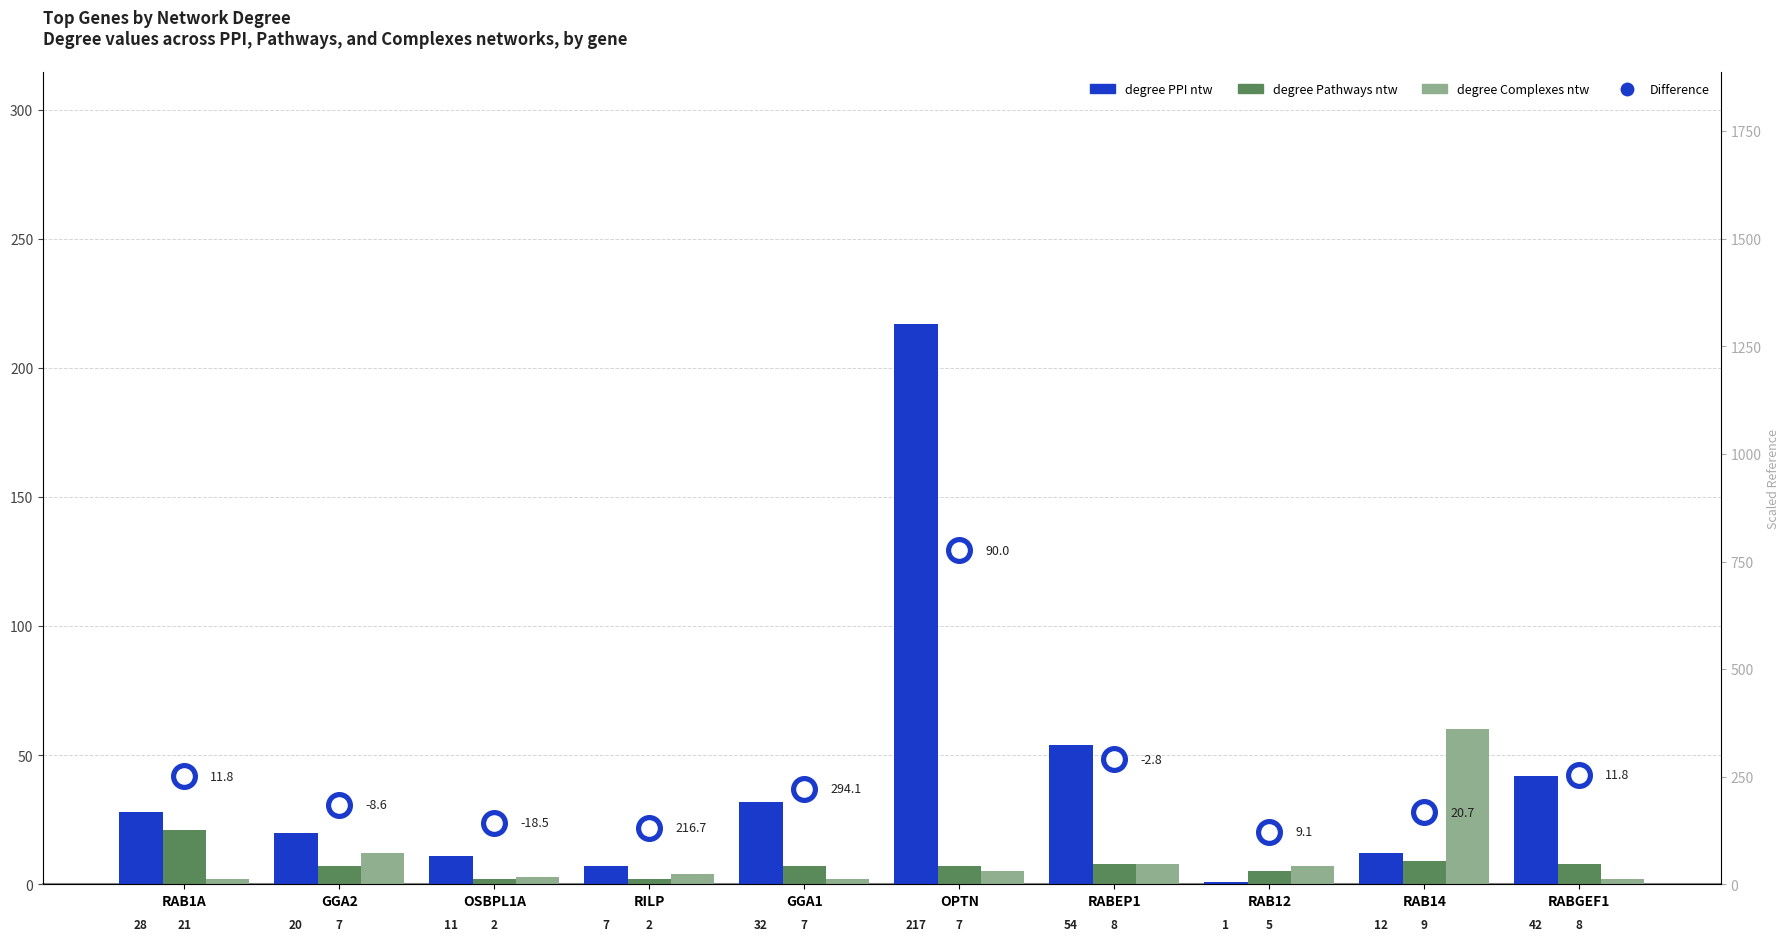

Which series has the largest total across all categories?

degree PPI ntw